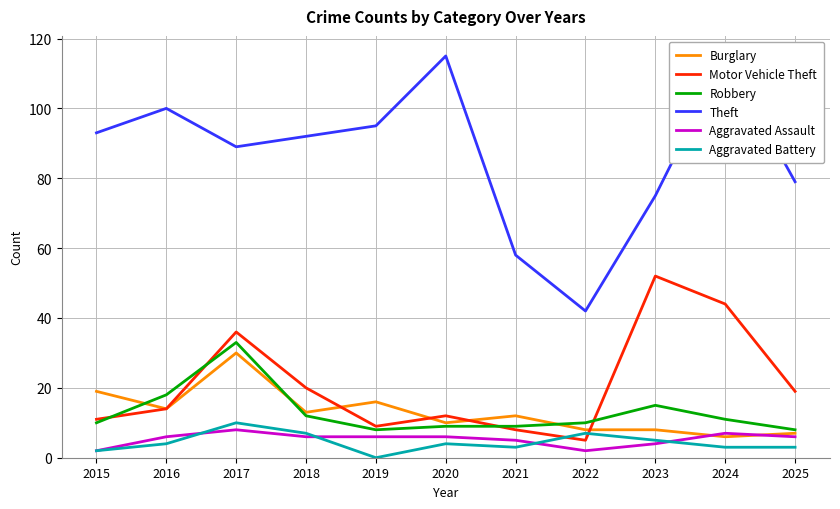

The Motor Vehicle Theft series shows 20 at 2018. True or false?

True